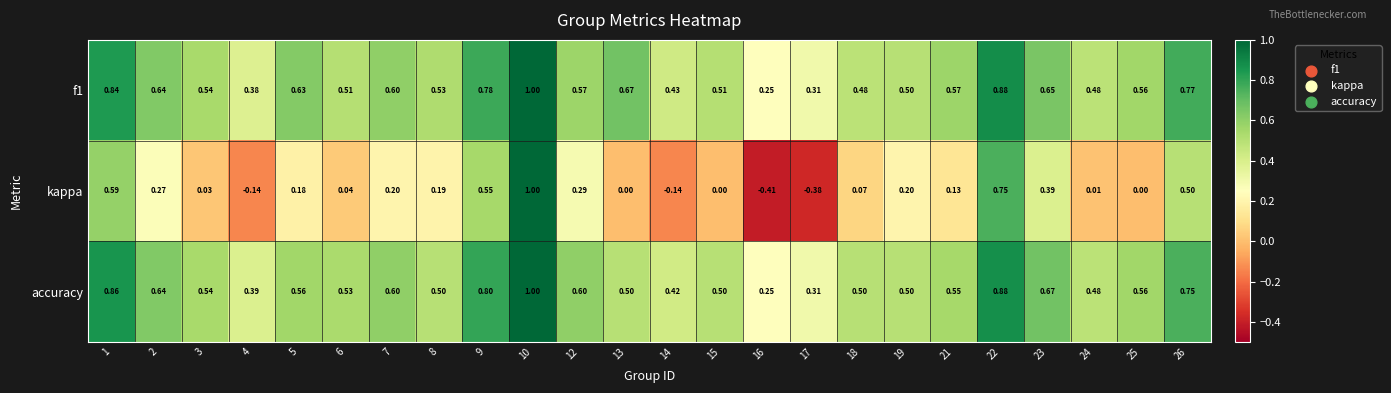

Between 2 and 10, which series saw the biggest shift?

kappa